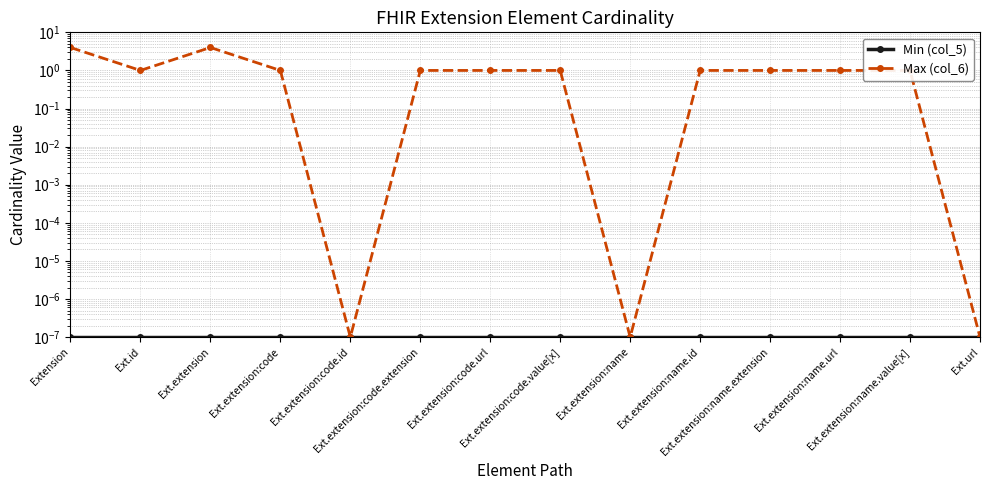

At which category does the chart reach its minimum across all series?

Extension